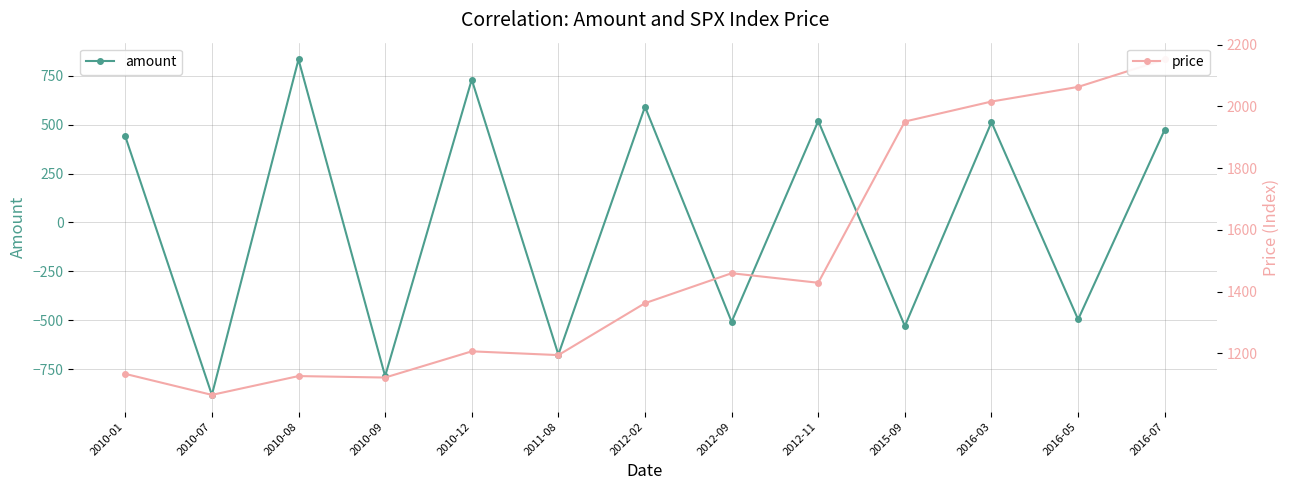

Is the value of price at 2015-09 greater than the value of amount at 2012-09?

Yes